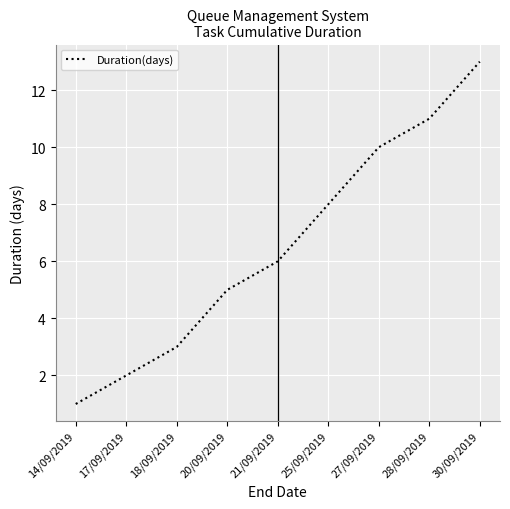

How many lines are shown in the chart?

1